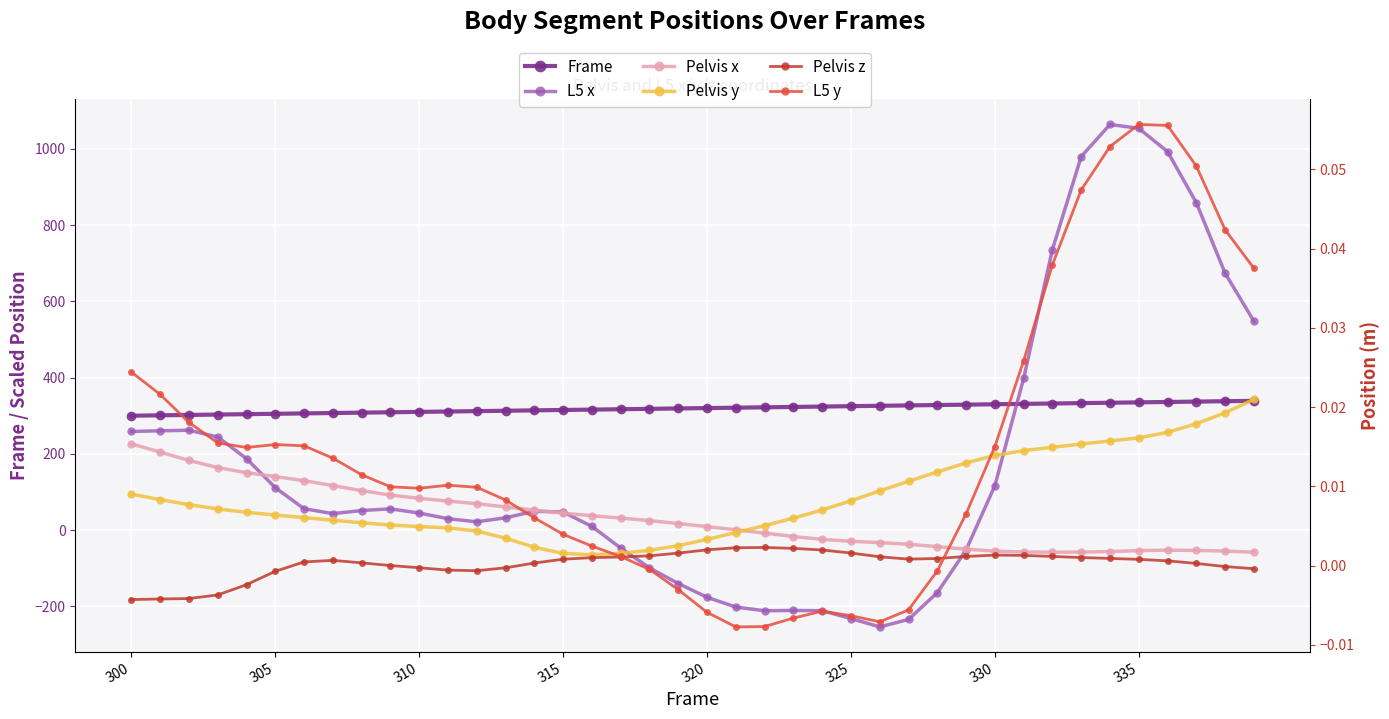

How many times do L5 y and Pelvis z cross each other?

2